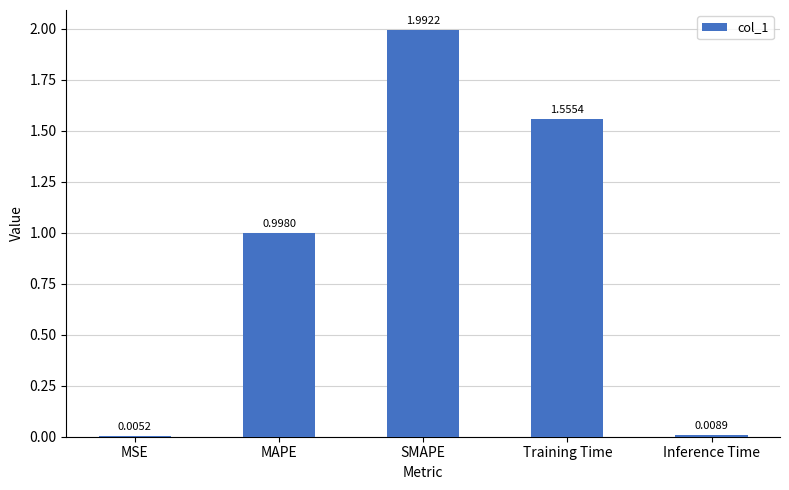

How many distinct data groups are displayed?

1